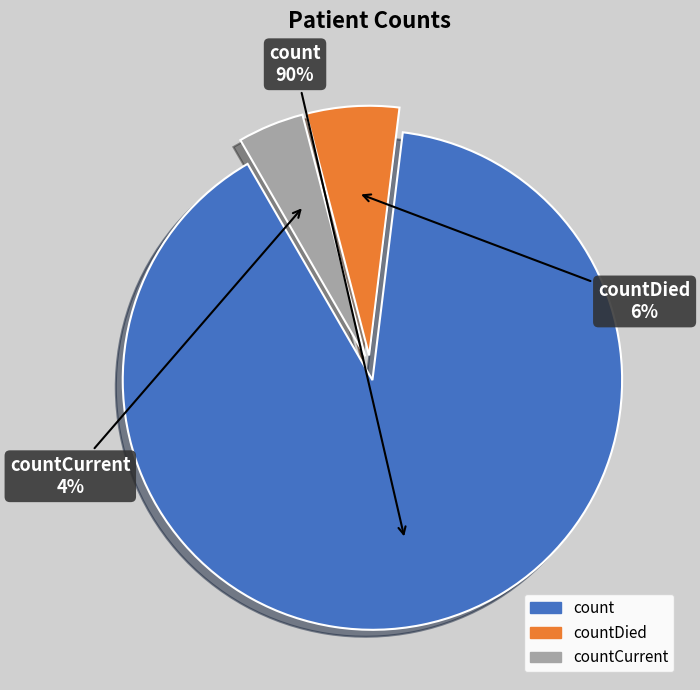

To the nearest percent, what is the combined percentage of count and countDied?

96%